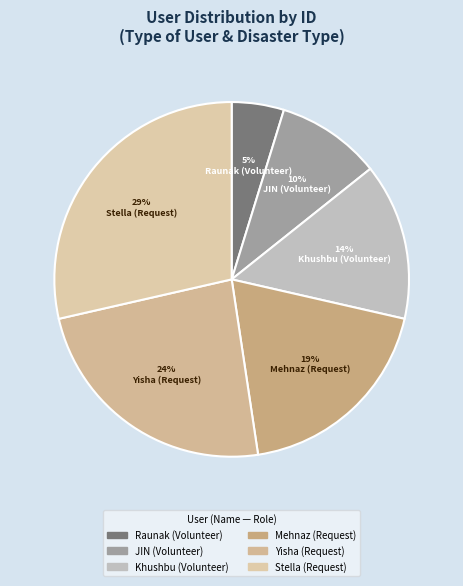

Is it true that Khushbu (Volunteer) is 14% of the pie?

True